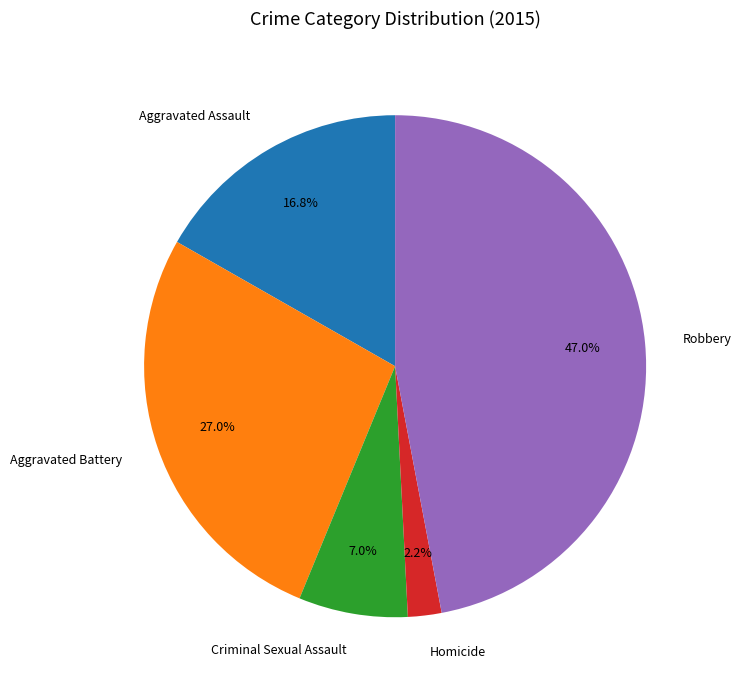

Rank the categories by value from lowest to highest.

Homicide, Criminal Sexual Assault, Aggravated Assault, Aggravated Battery, Robbery